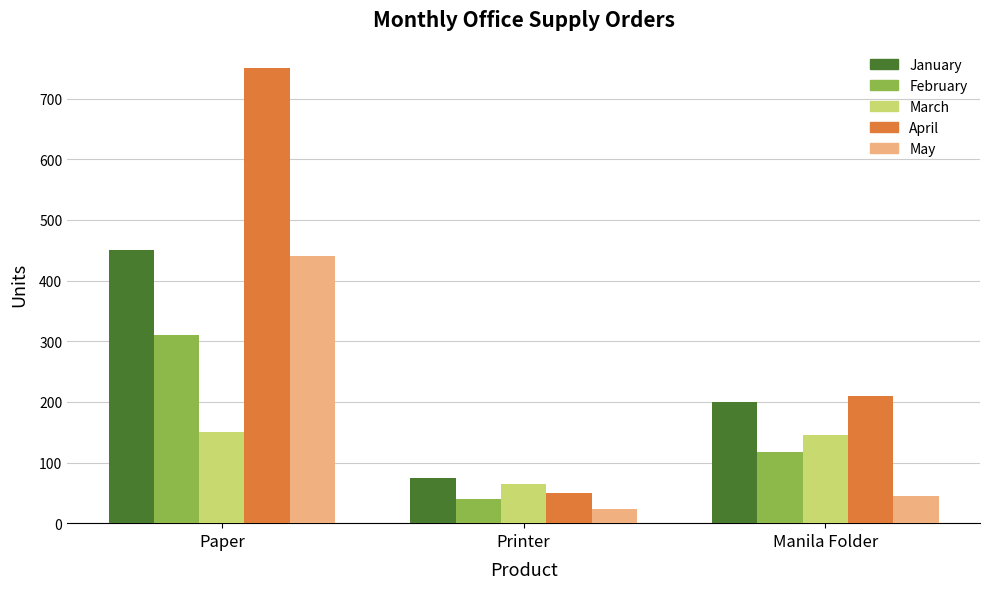

What is the approximate value of April at Paper, to the nearest 10?

750